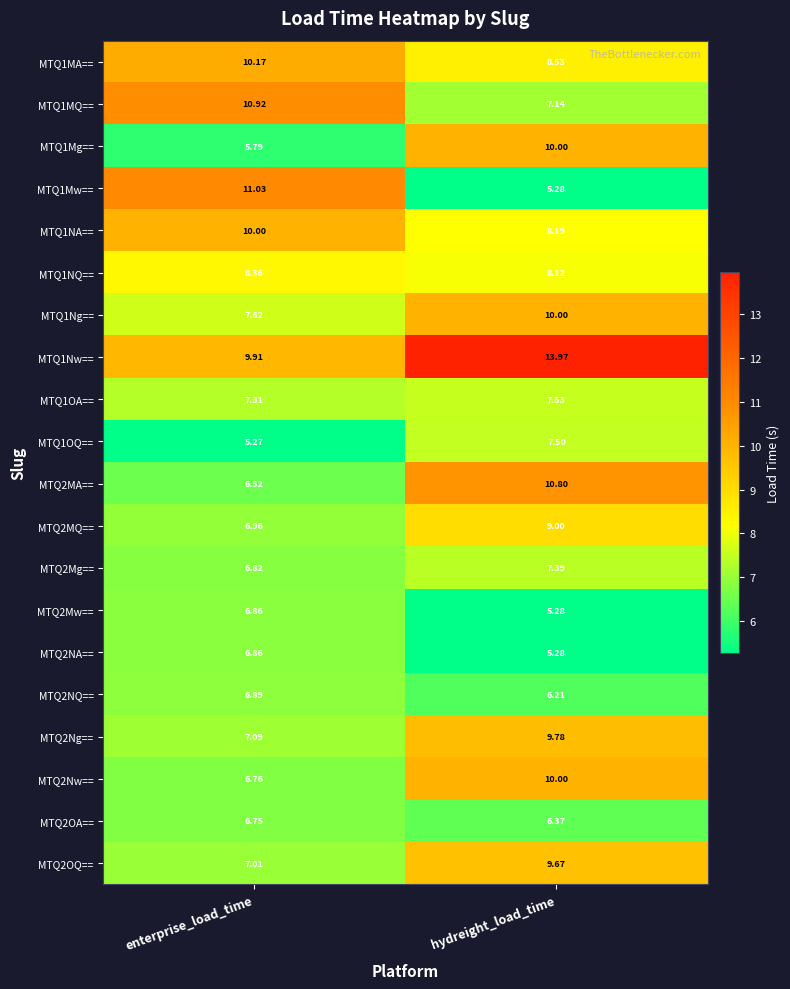

At which category is the sum across all series the highest?

hydreight_load_time